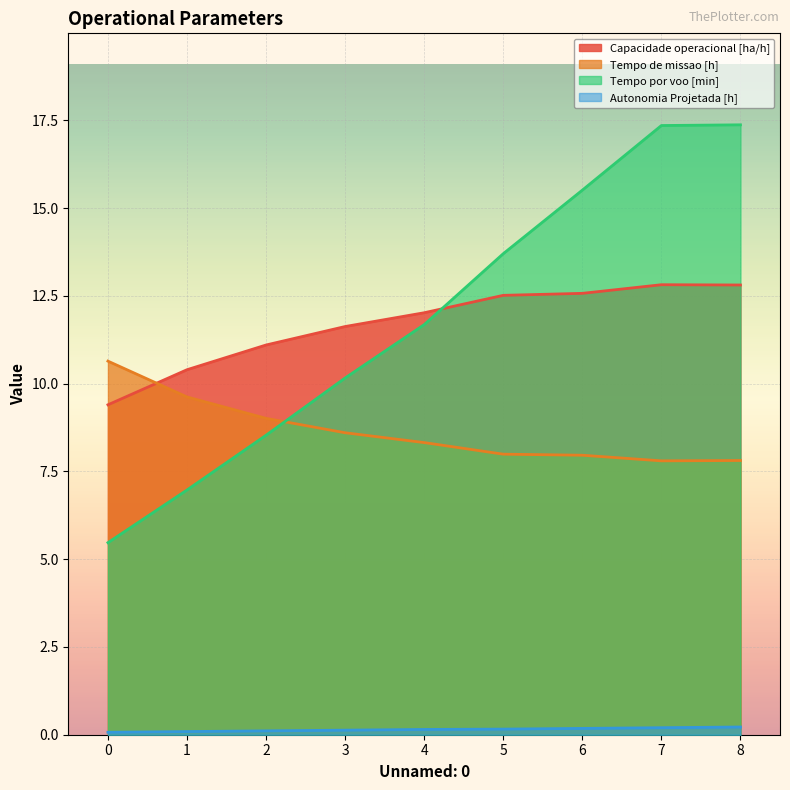

What is the sum of the Capacidade operacional [ha/h] values at 3 and 7?

24.4